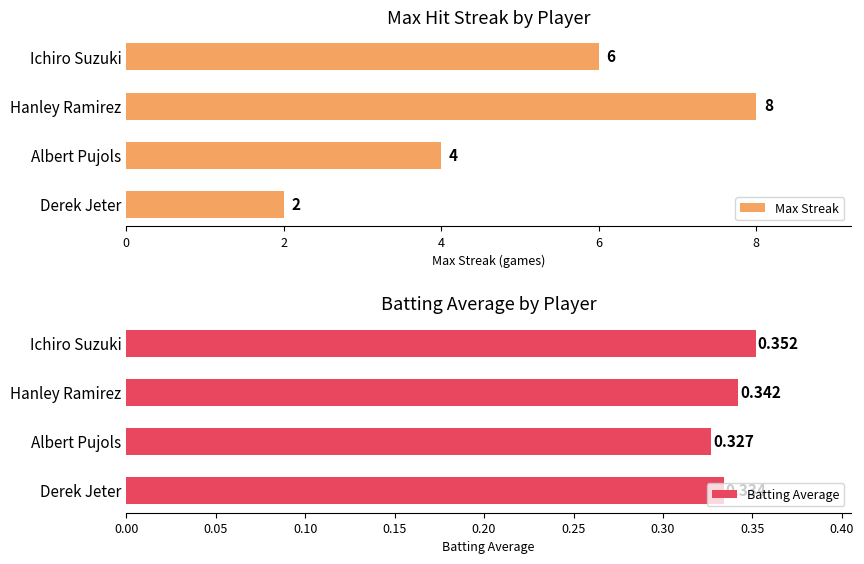

List the labels in order of Max Streak value, largest first.

Hanley Ramirez, Ichiro Suzuki, Albert Pujols, Derek Jeter